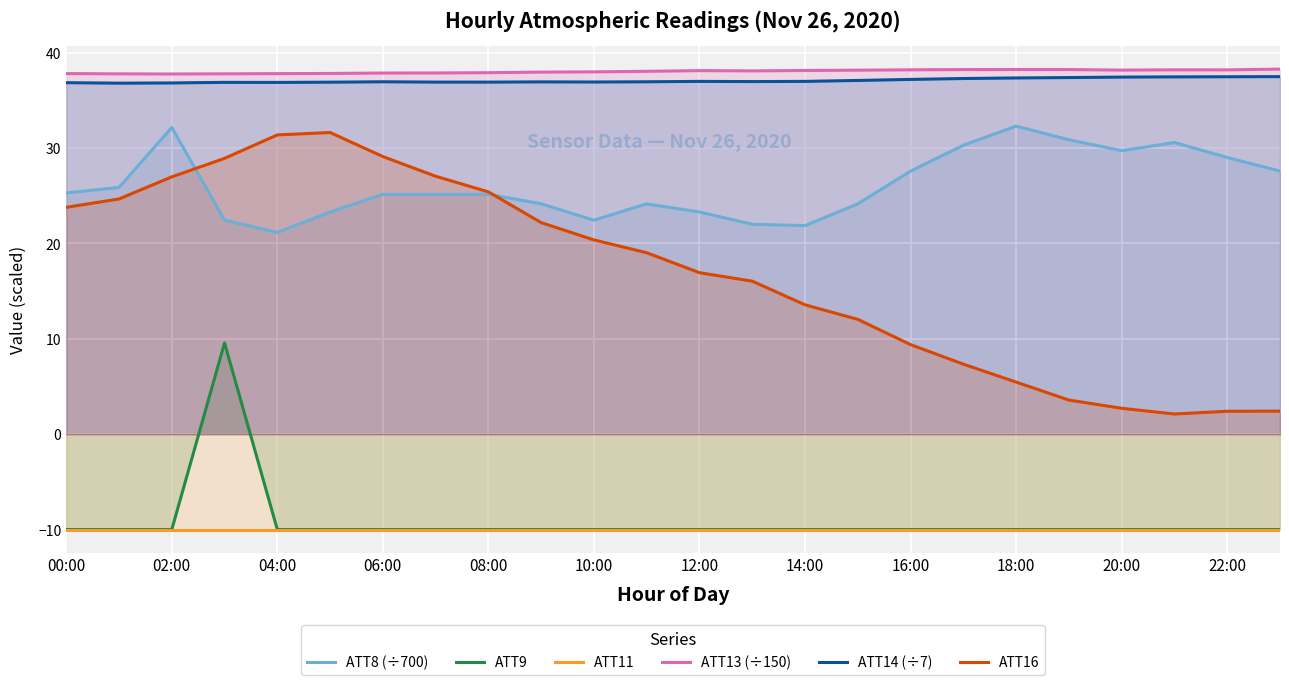

Which series has the largest total across all categories?

ATT13 (÷150)